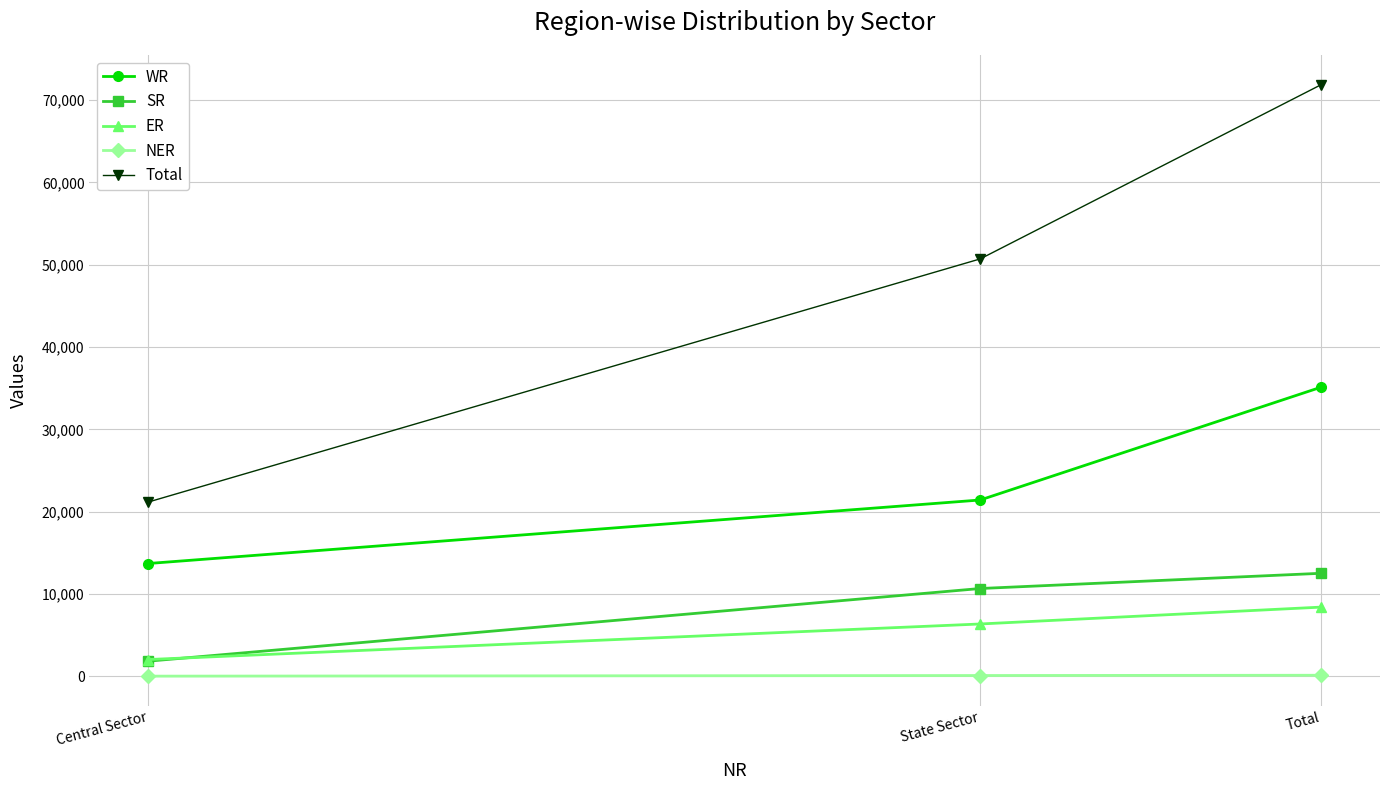

The value of Total at Central Sector is 21170. True or false?

True